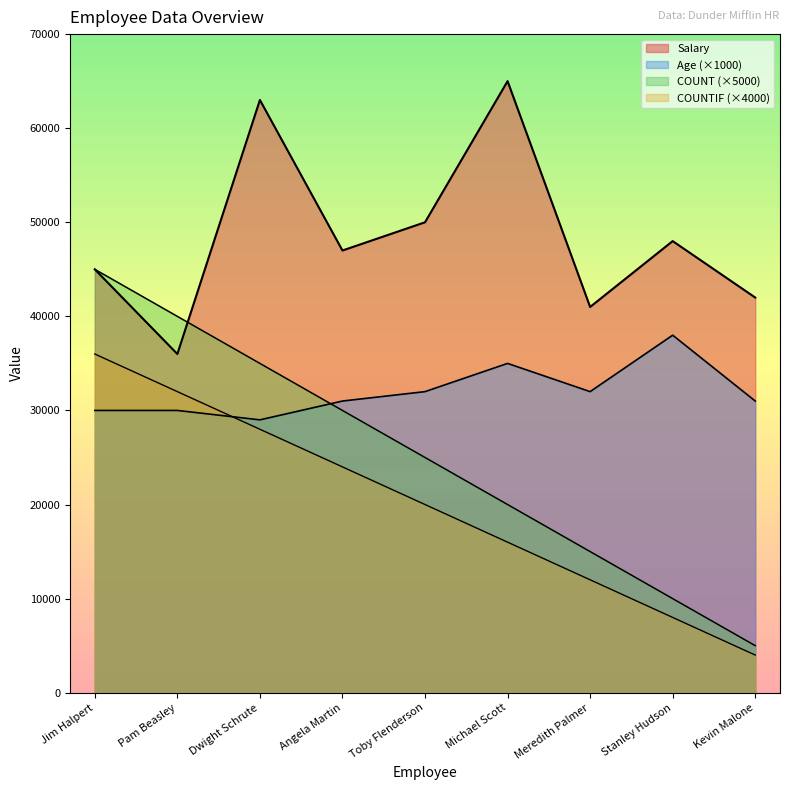

How many values in the COUNT series are below 25000?

4